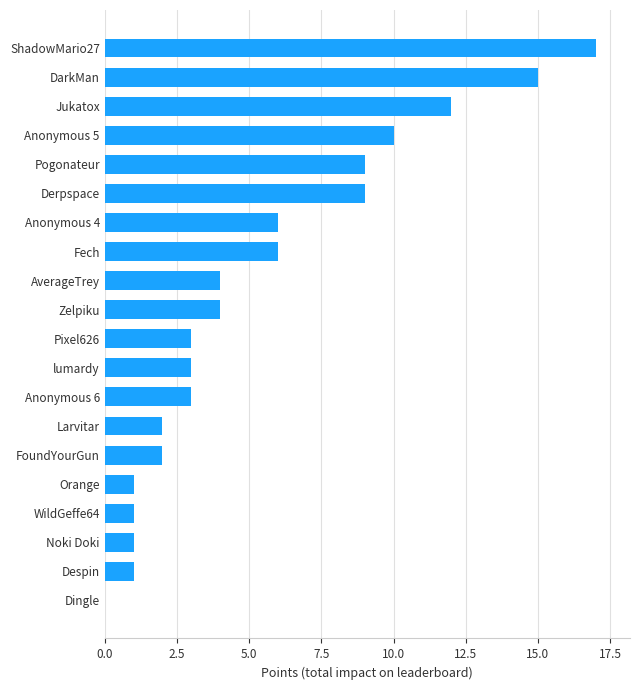

What is the approximate value at Pixel626?

3